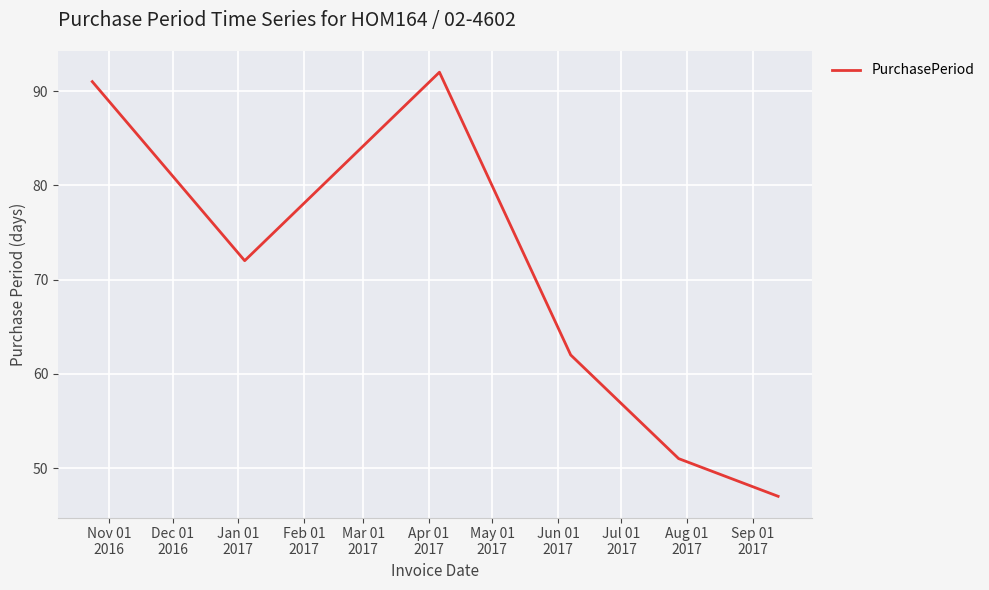

How many interior local valleys (lower than both neighbors) does the data have?

1